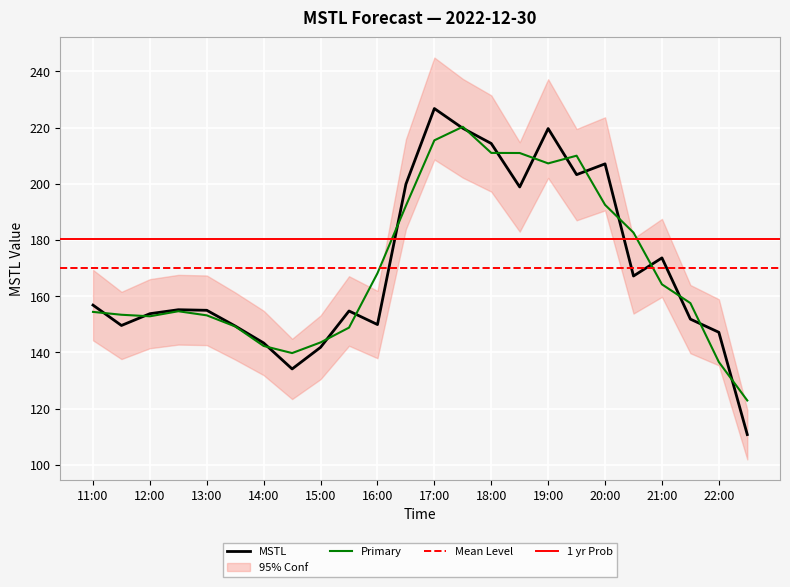

What is the maximum value shown in the chart?

226.8